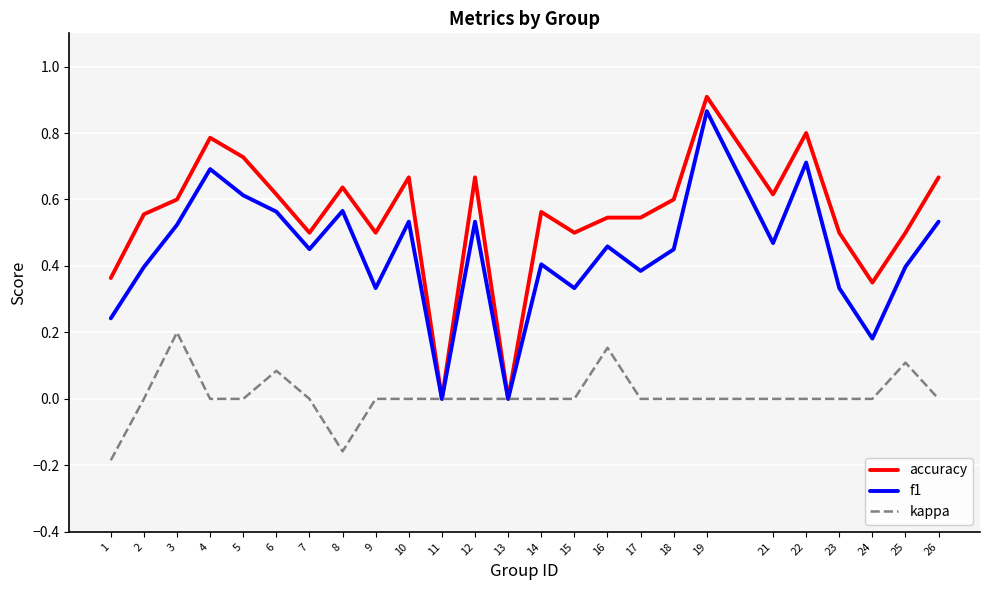

The value of accuracy at 3 is 1.0. True or false?

False